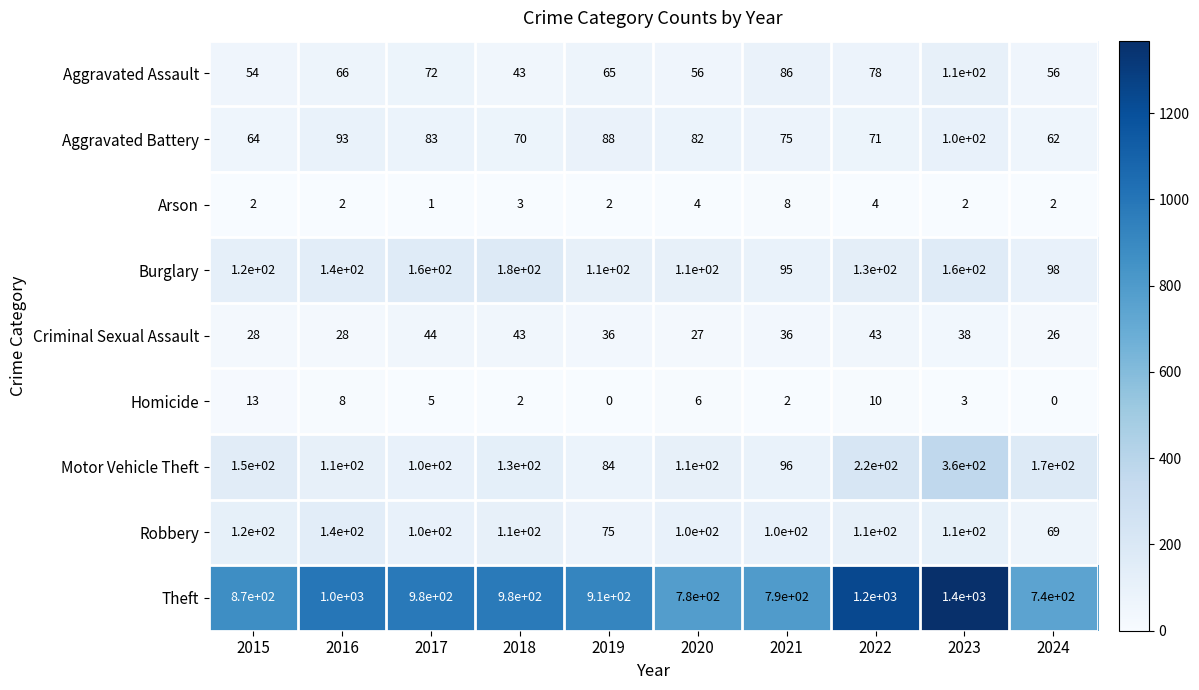

List the series in order of their peak value, highest first.

Theft, Motor Vehicle Theft, Burglary, Robbery, Aggravated Assault, Aggravated Battery, Criminal Sexual Assault, Homicide, Arson